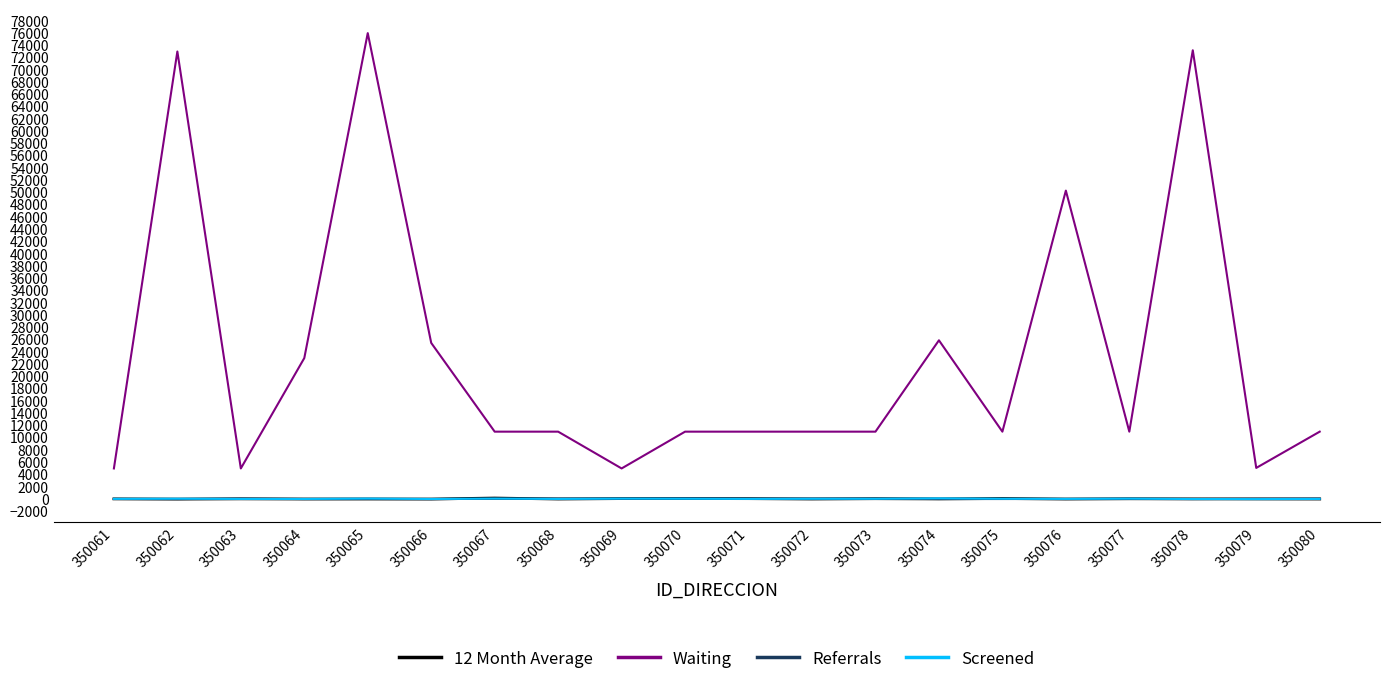

Is the value of Referrals at 350072 greater than the value of Waiting at 350077?

No